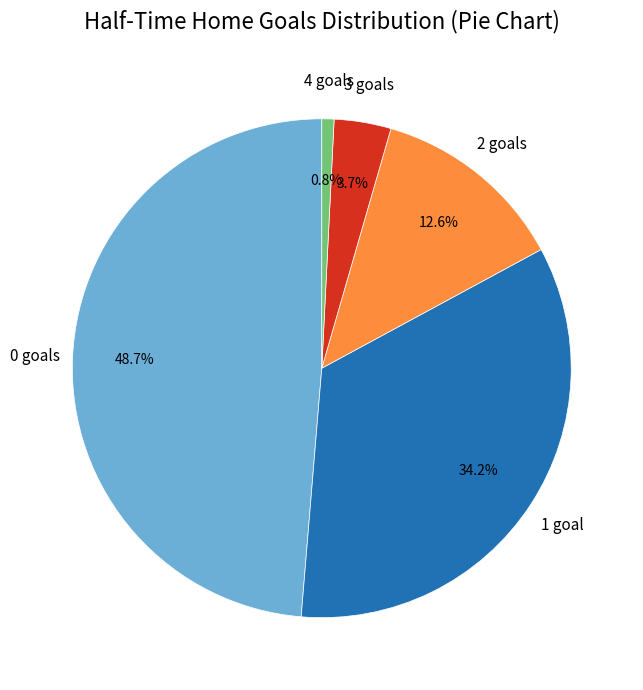

Is there a majority slice in this chart?

No